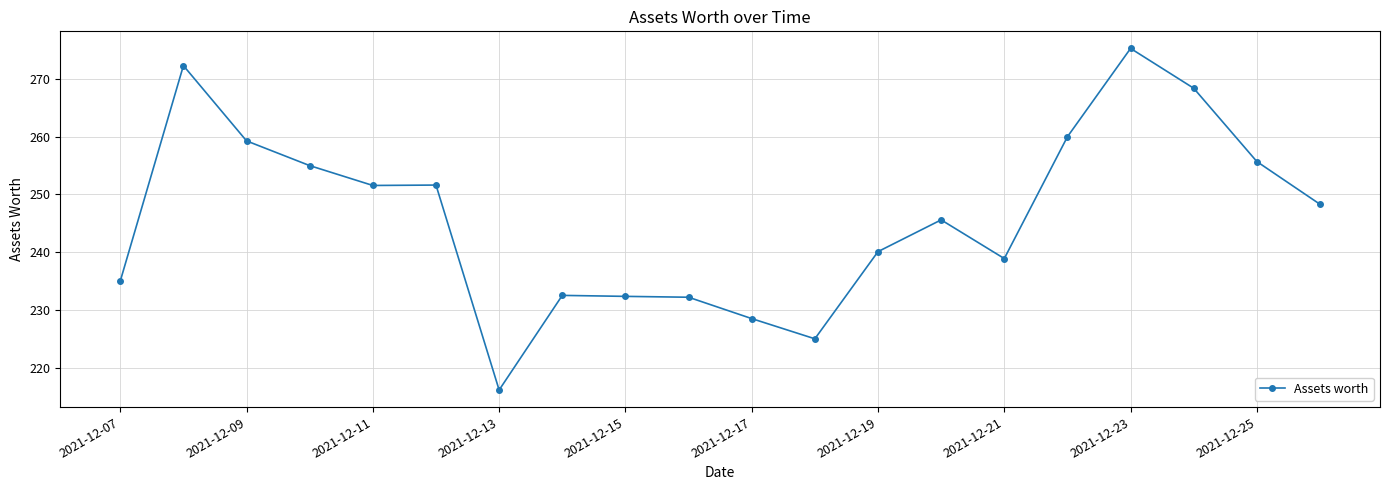

What is the difference between the maximum and minimum values?

59.2